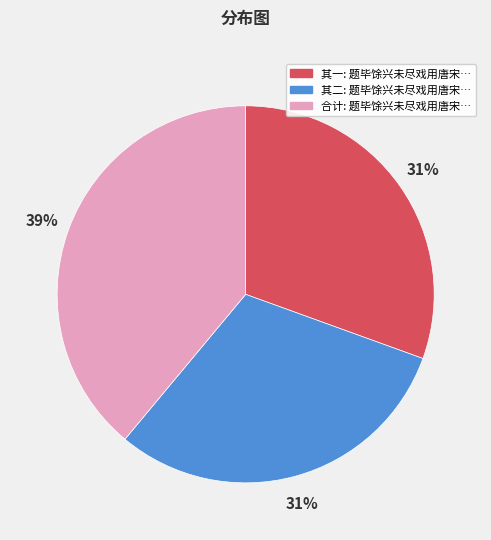

How many segments does this pie chart have?

3